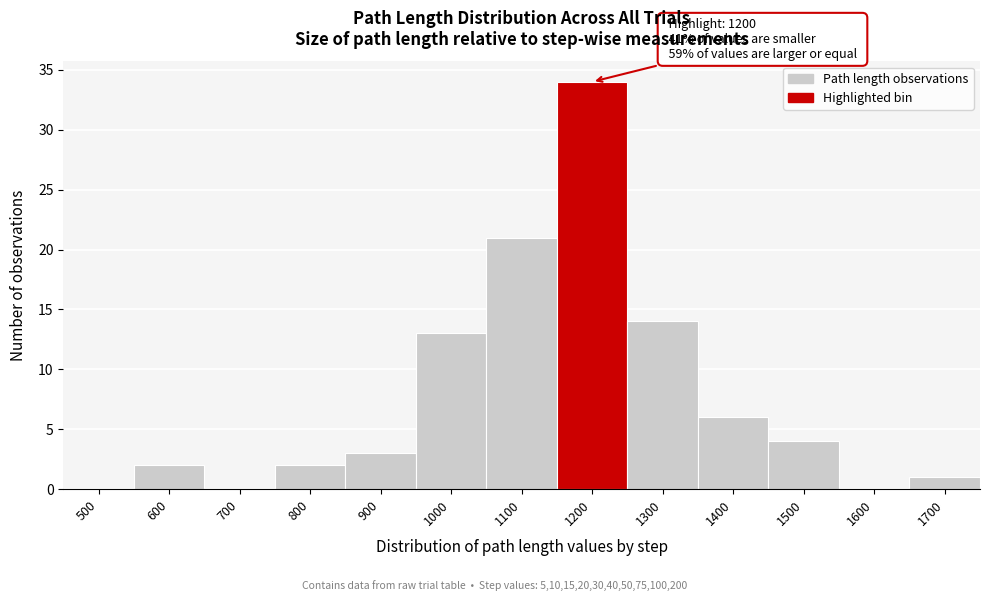

Reading left to right, what are all the values shown in this chart?

500=0	600=2	700=0	800=2	900=3	1000=13	1100=21	1200=34	1300=14	1400=6	1500=4	1600=0	1700=1